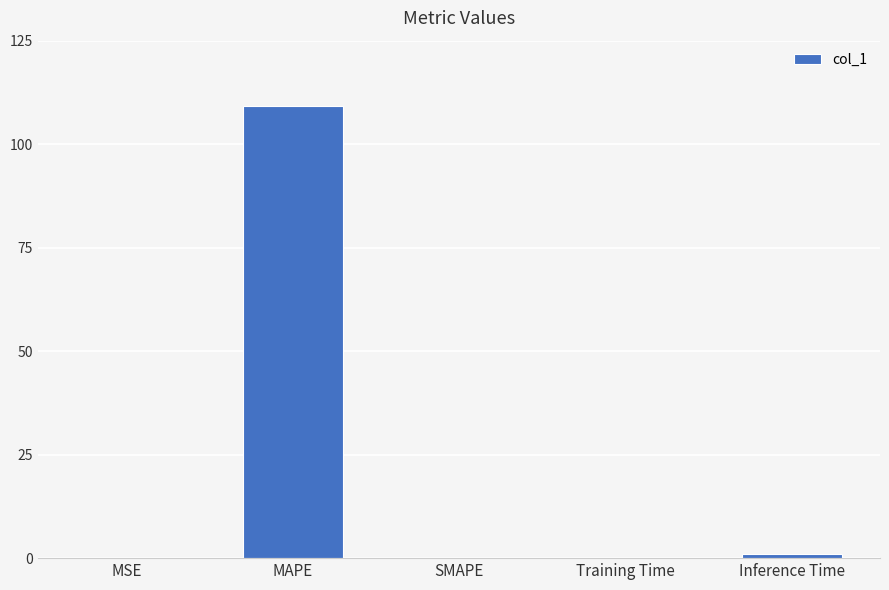

Which label corresponds to the largest value in the chart?

MAPE